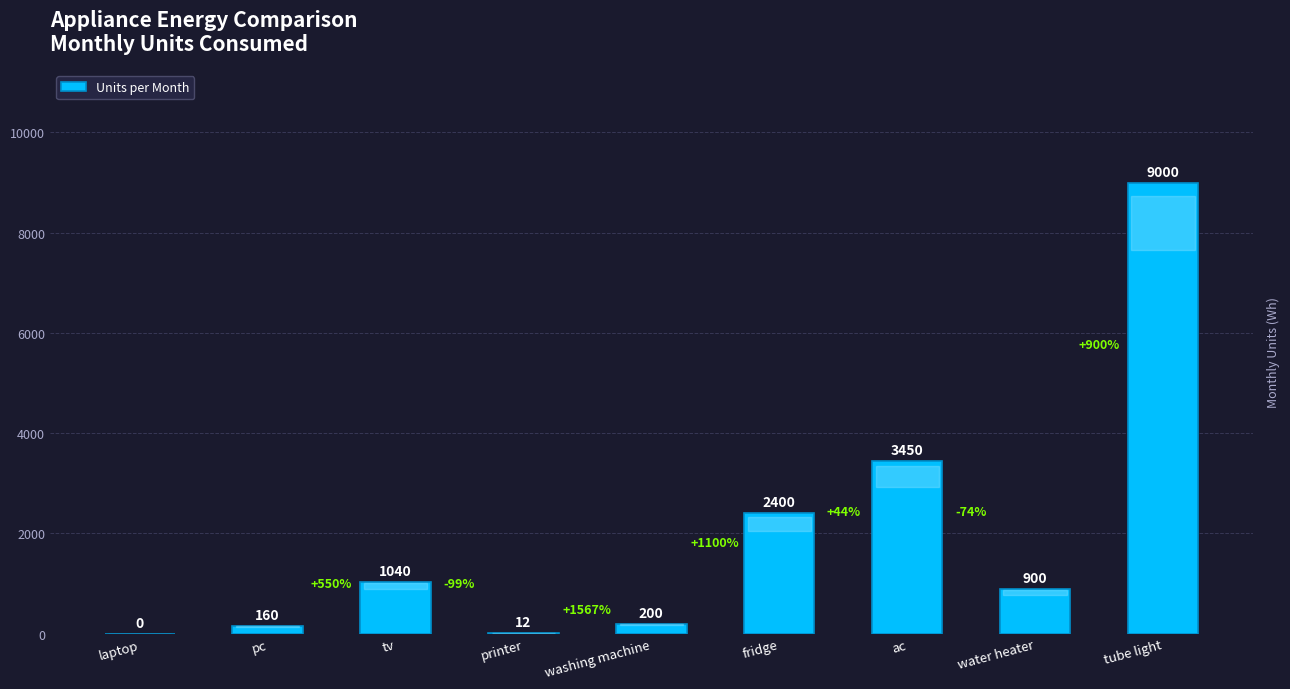

How many data points does each series have?

9